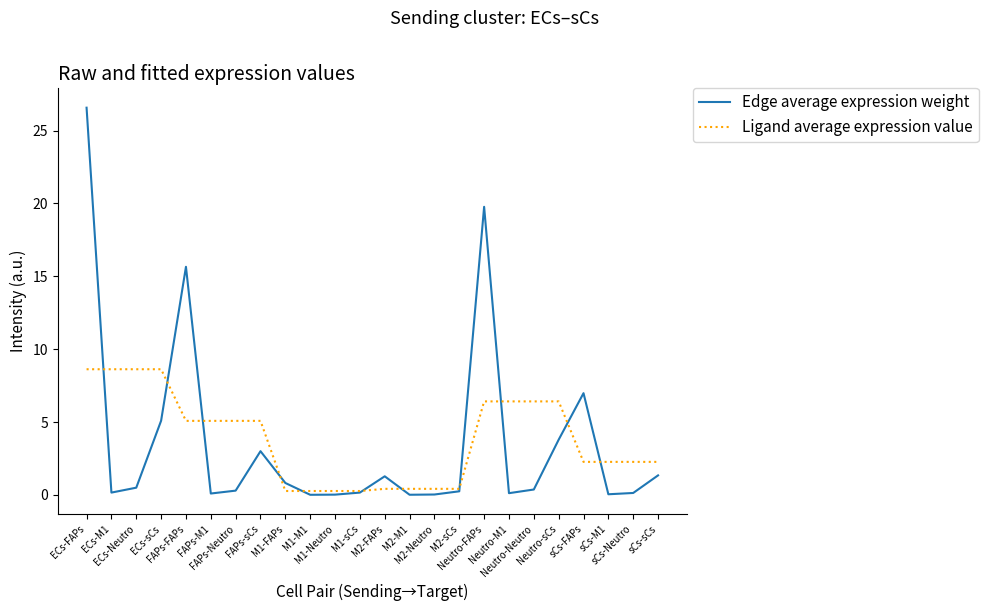

Which series ends up on top after the final intersection of Edge average expression weight and Ligand average expression value?

Ligand average expression value